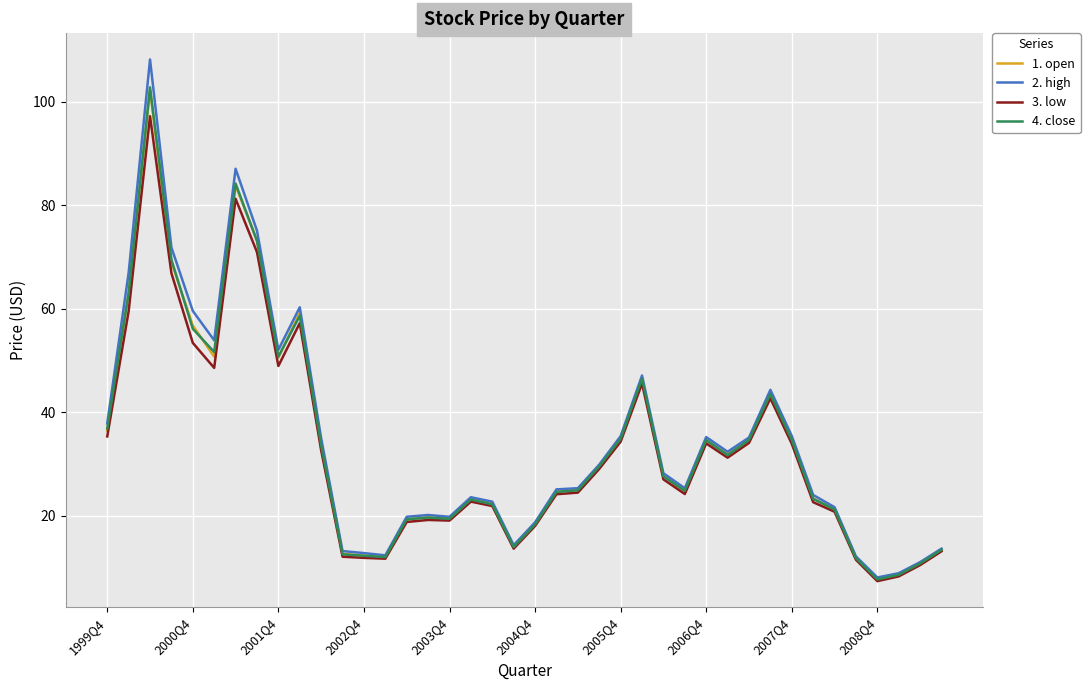

How many distinct data groups are displayed?

4